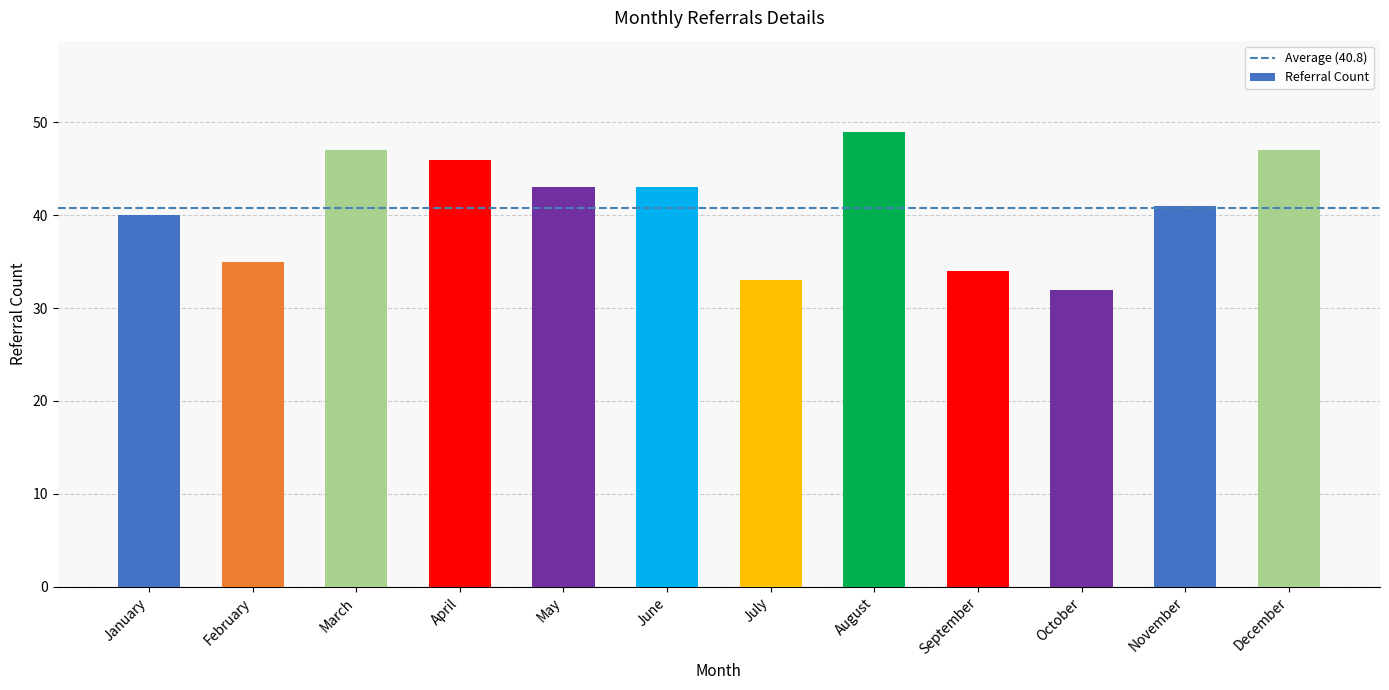

Is it true that the value at July is 33?

True